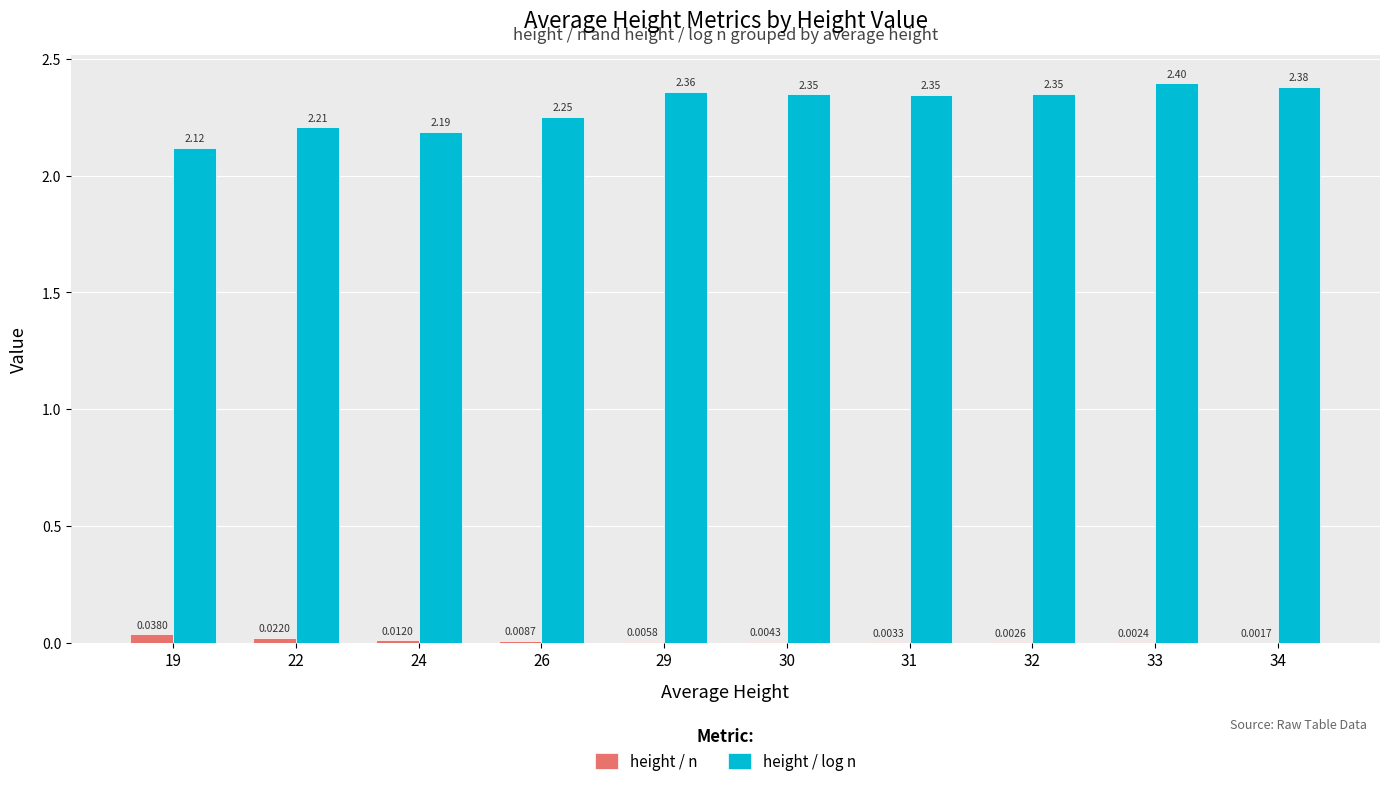

What is the total value across all series at 32?

2.4